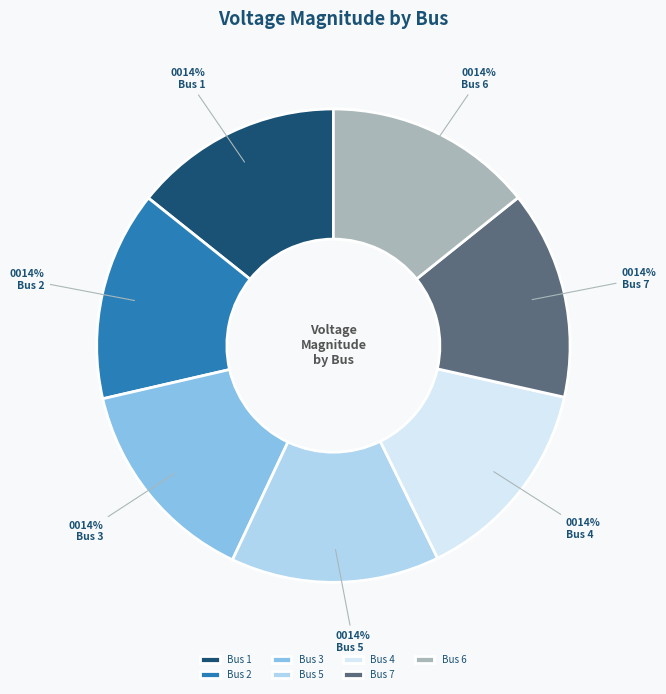

To the nearest percent, what is the combined percentage of Bus 1 and Bus 7?

29%